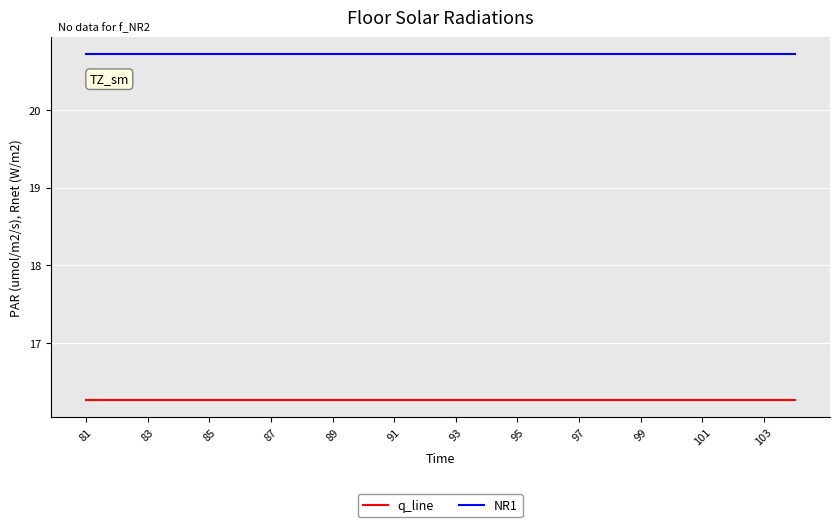

What is the highest value of the NR1 series?

20.7